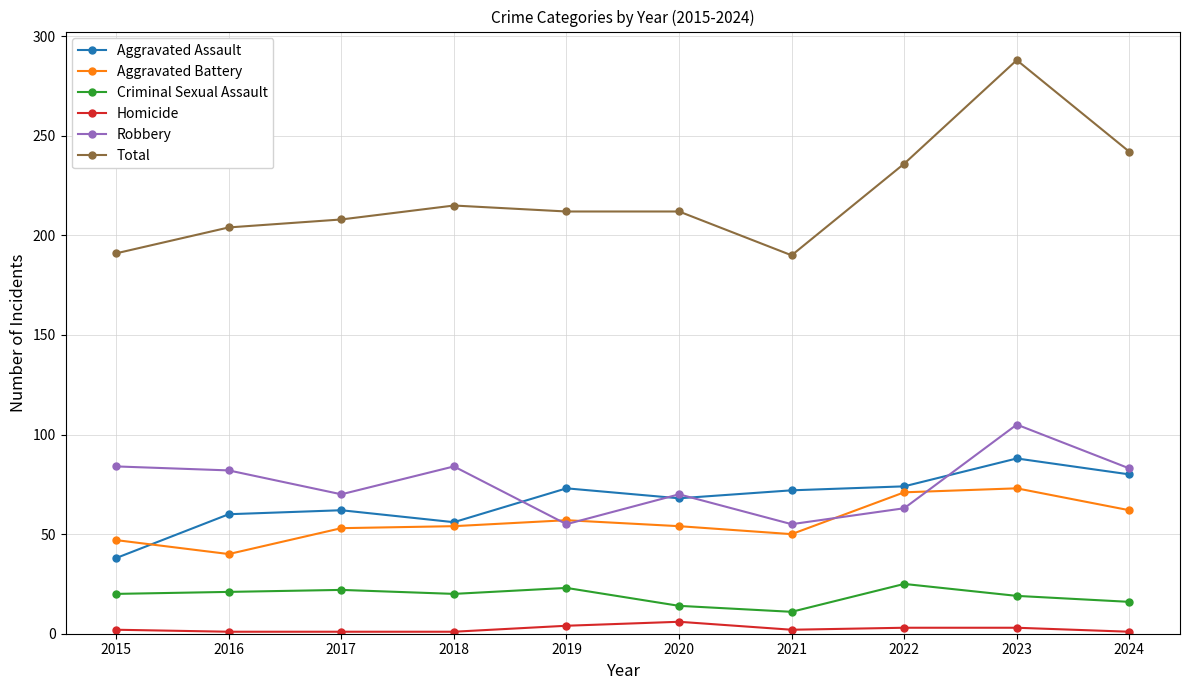

List the series in order of their peak value, lowest first.

Homicide, Criminal Sexual Assault, Aggravated Battery, Aggravated Assault, Robbery, Total